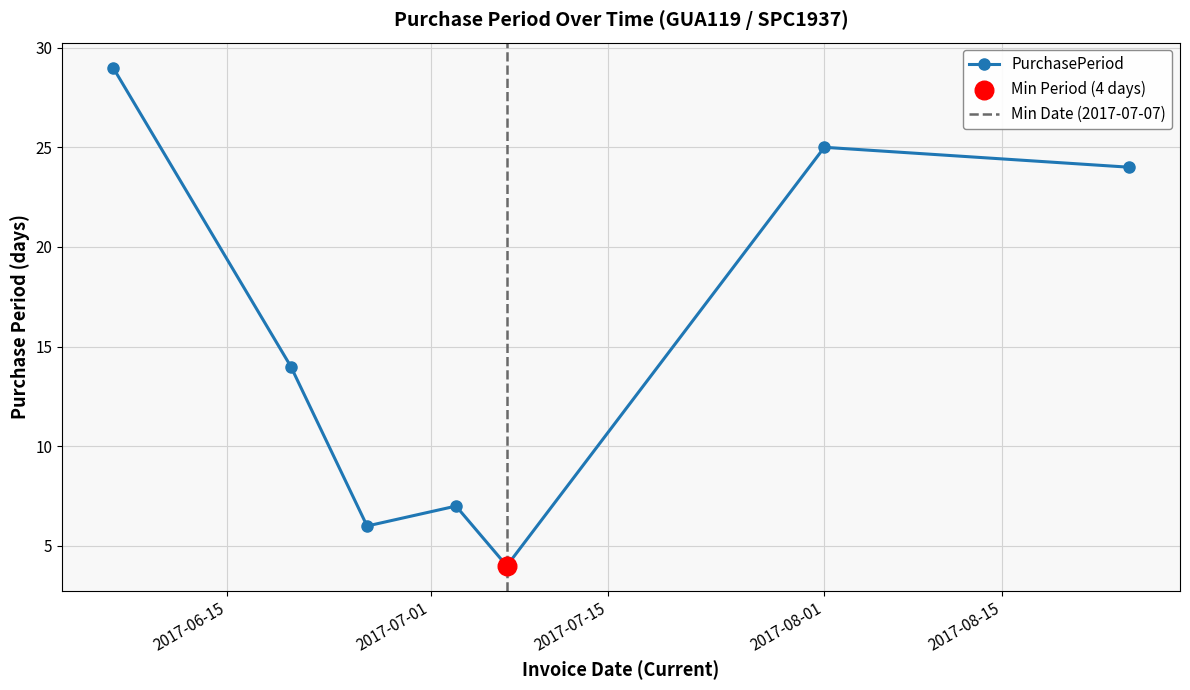

Between 2017-08-01 and 2017-07-07, which is larger?

2017-08-01